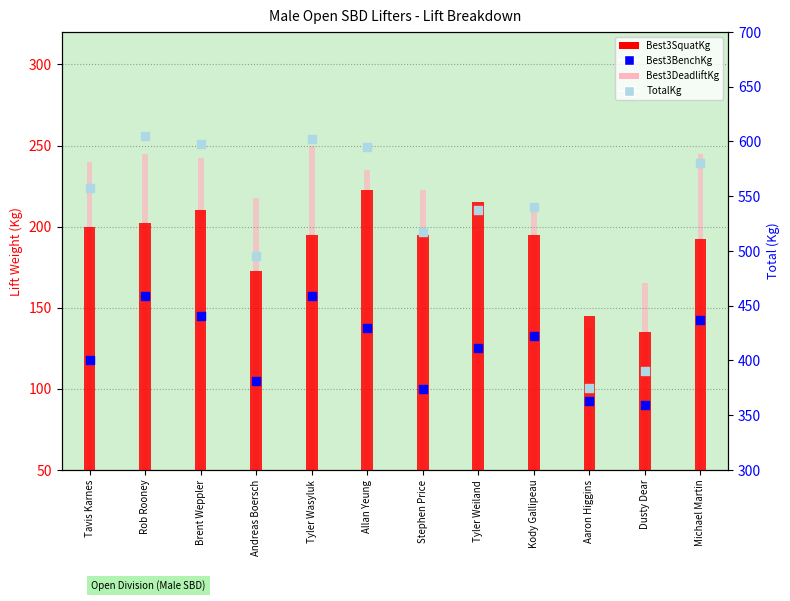

What is the total value across all series at Stephen Price?

1035.0